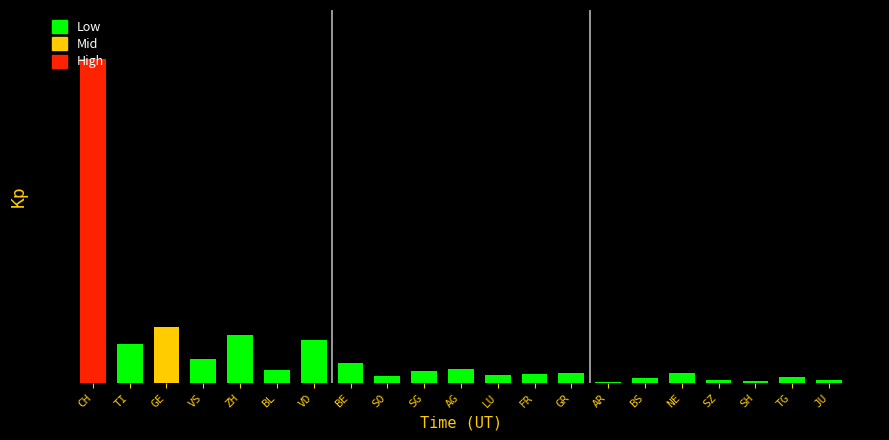

Reading left to right, extract all data points from this chart.

CH=6018	TI=728	GE=1042	VS=450	ZH=897	BL=251	VD=803	BE=382	SO=130	SG=217	AG=268	LU=157	FR=167	GR=185	AR=22	BS=95	NE=186	SZ=57	SH=42	TG=117	JU=61